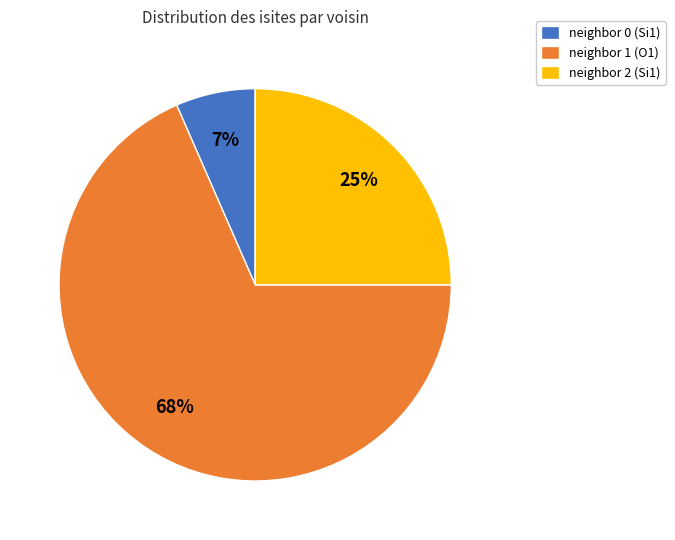

Count the number of slices in the pie.

3